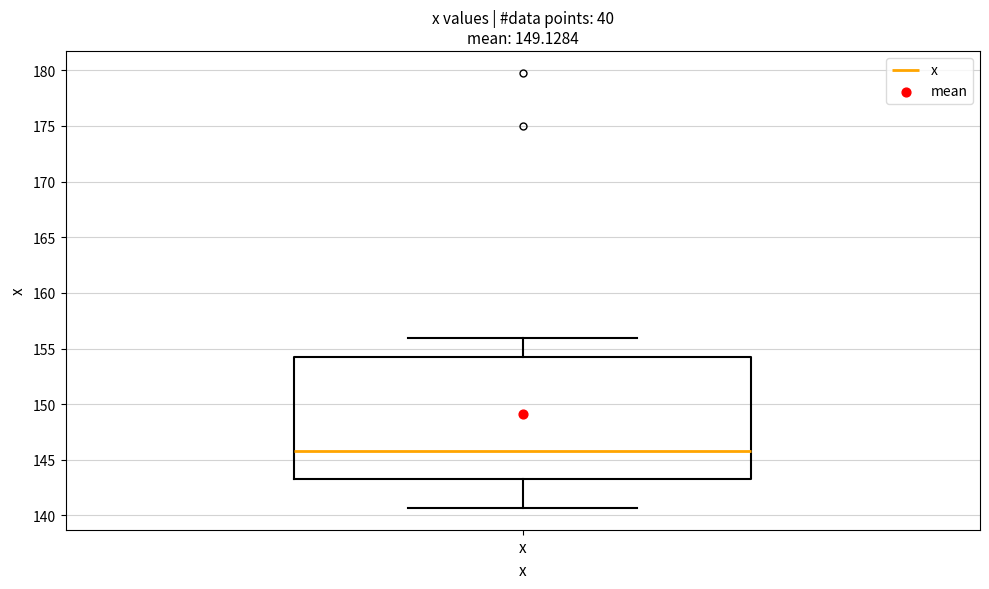

Where is the upper edge of the box for x on the y-axis? The values are not printed on the chart, so give them approximately, as read against the axis.

154.0